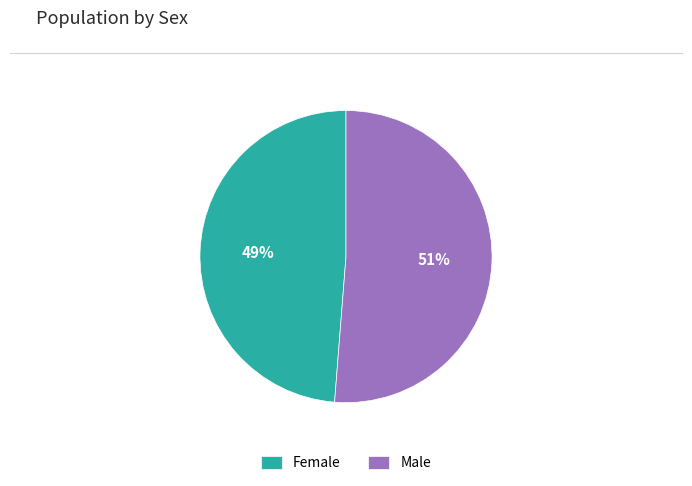

Is the sum of Female and Male greater than half?

Yes